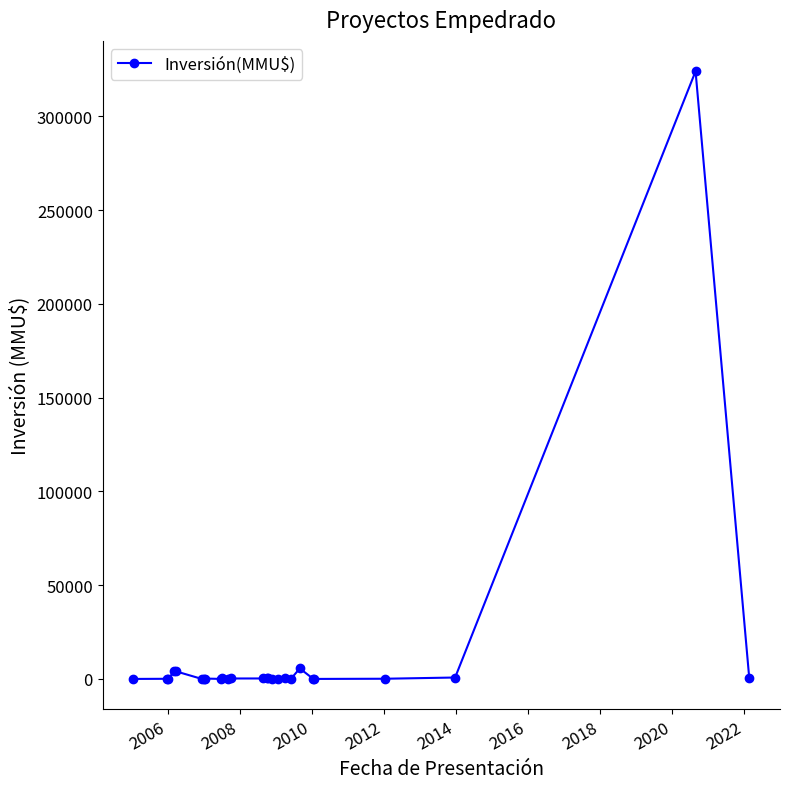

What is the greatest value displayed?

324020